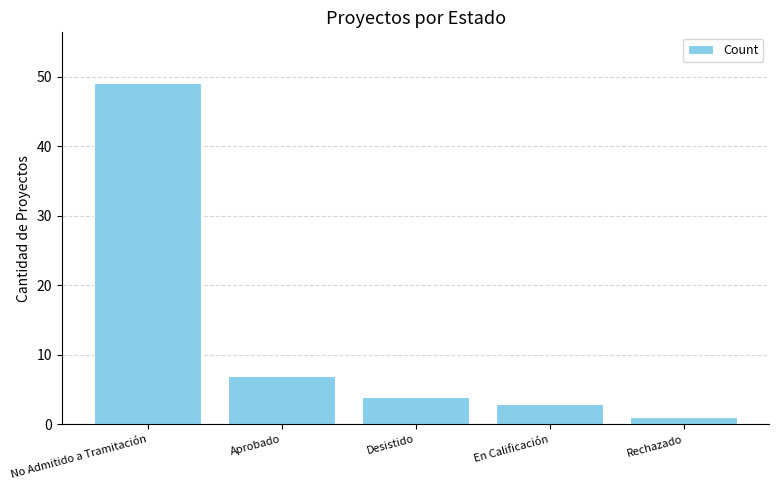

Which category has the highest value across all series?

No Admitido a Tramitación